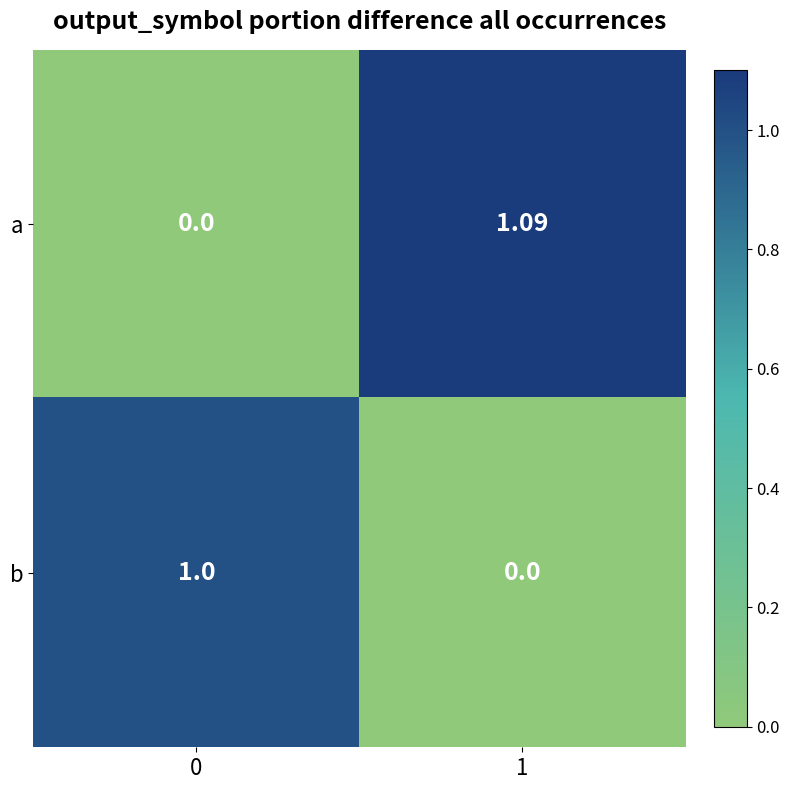

How many values in the a series exceed 1?

1